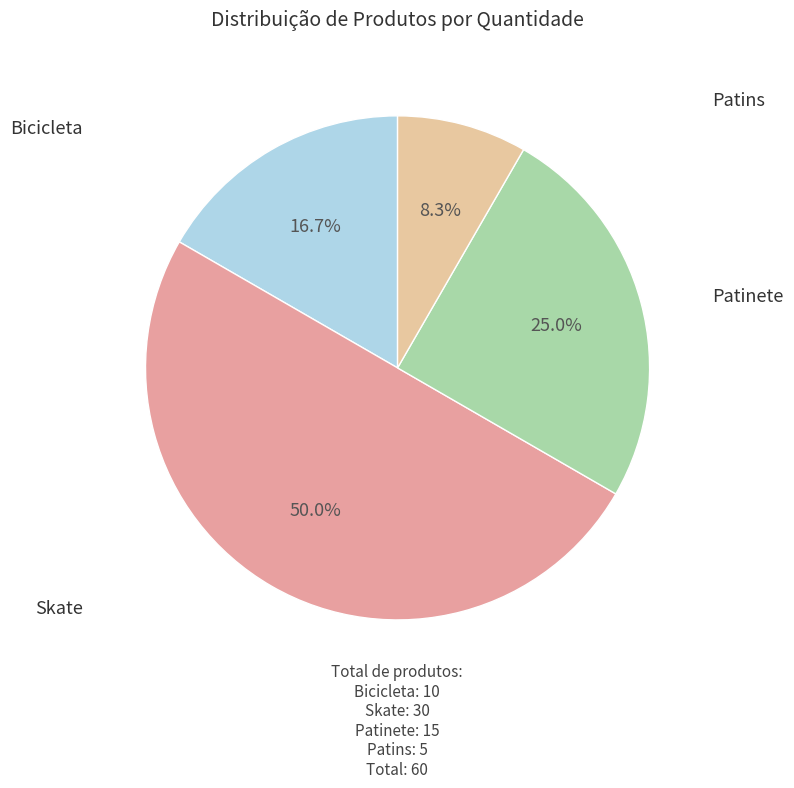

What is the change in value from Skate to Patinete?

-15